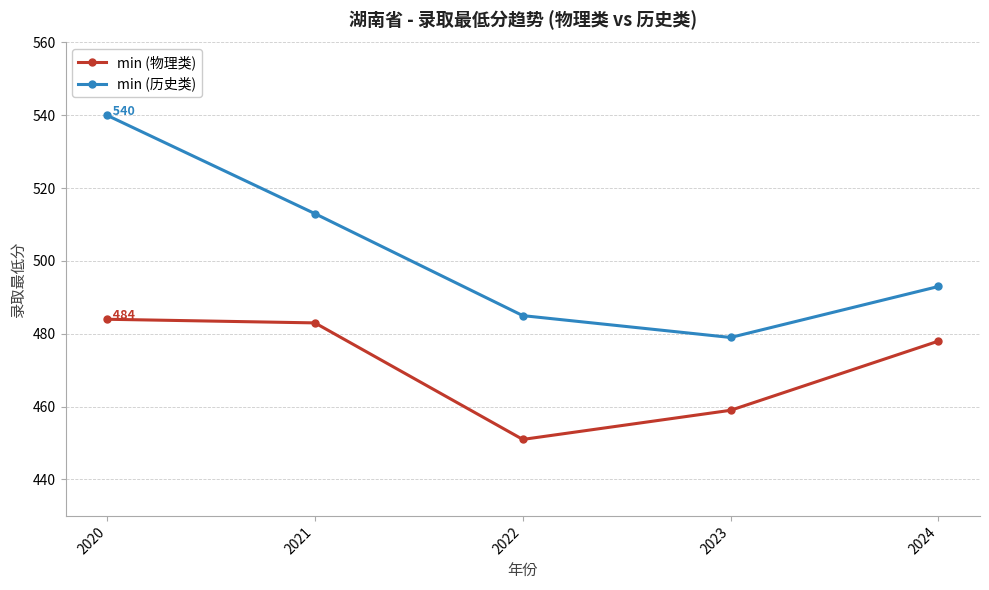

True or false: min (物理类) and min (历史类) intersect in this chart.

False